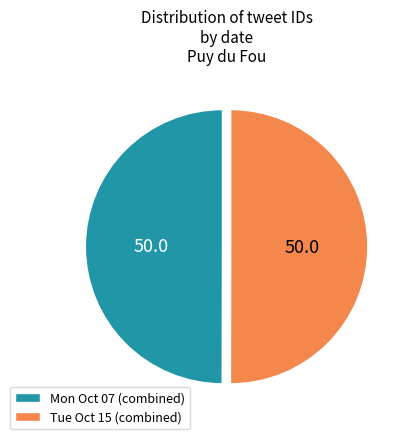

Combined, do Mon Oct 07 (combined) and Tue Oct 15 (combined) account for over 50%?

Yes